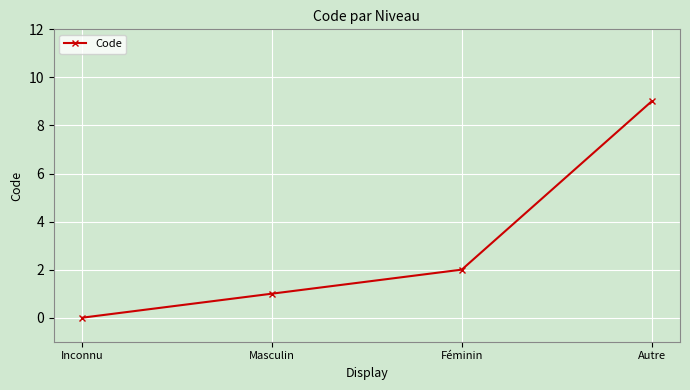

What is the difference between the values at Autre and Masculin?

8